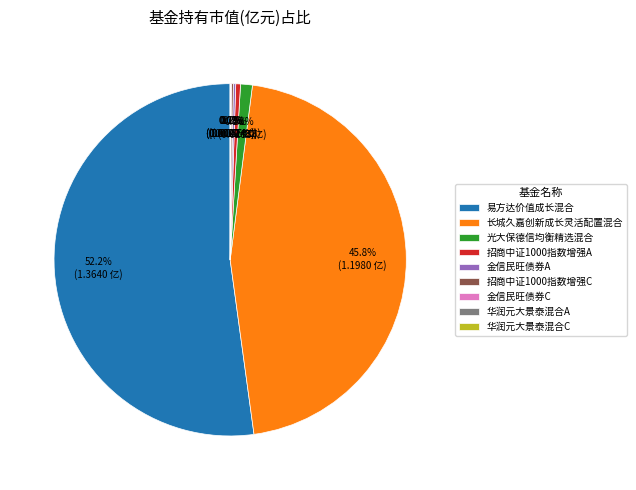

Which slice is the smallest?

华润元大景泰混合C